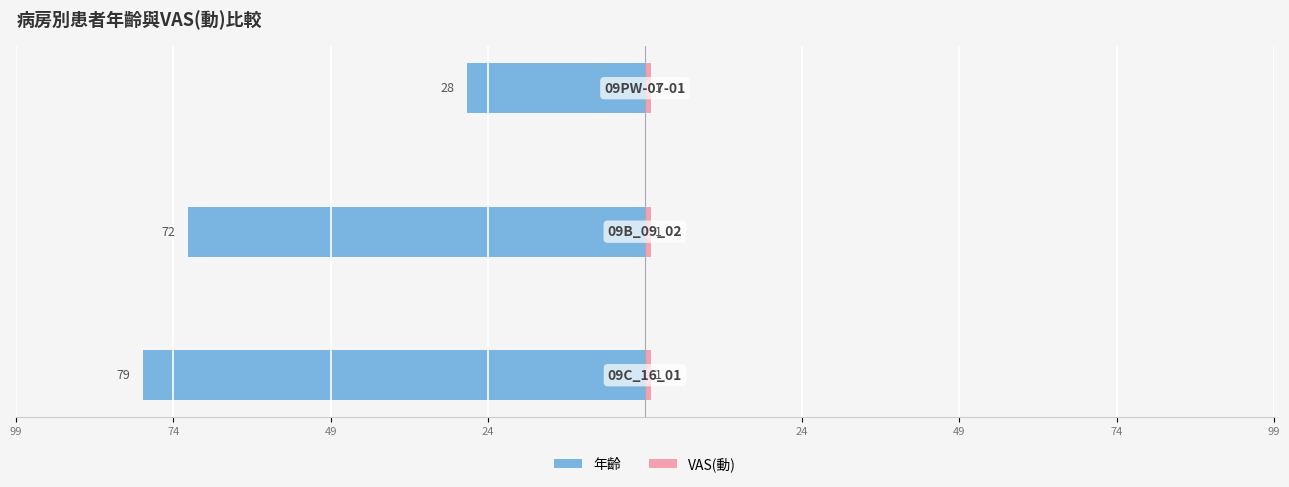

What is the approximate value of VAS(動) at 24?

0.3